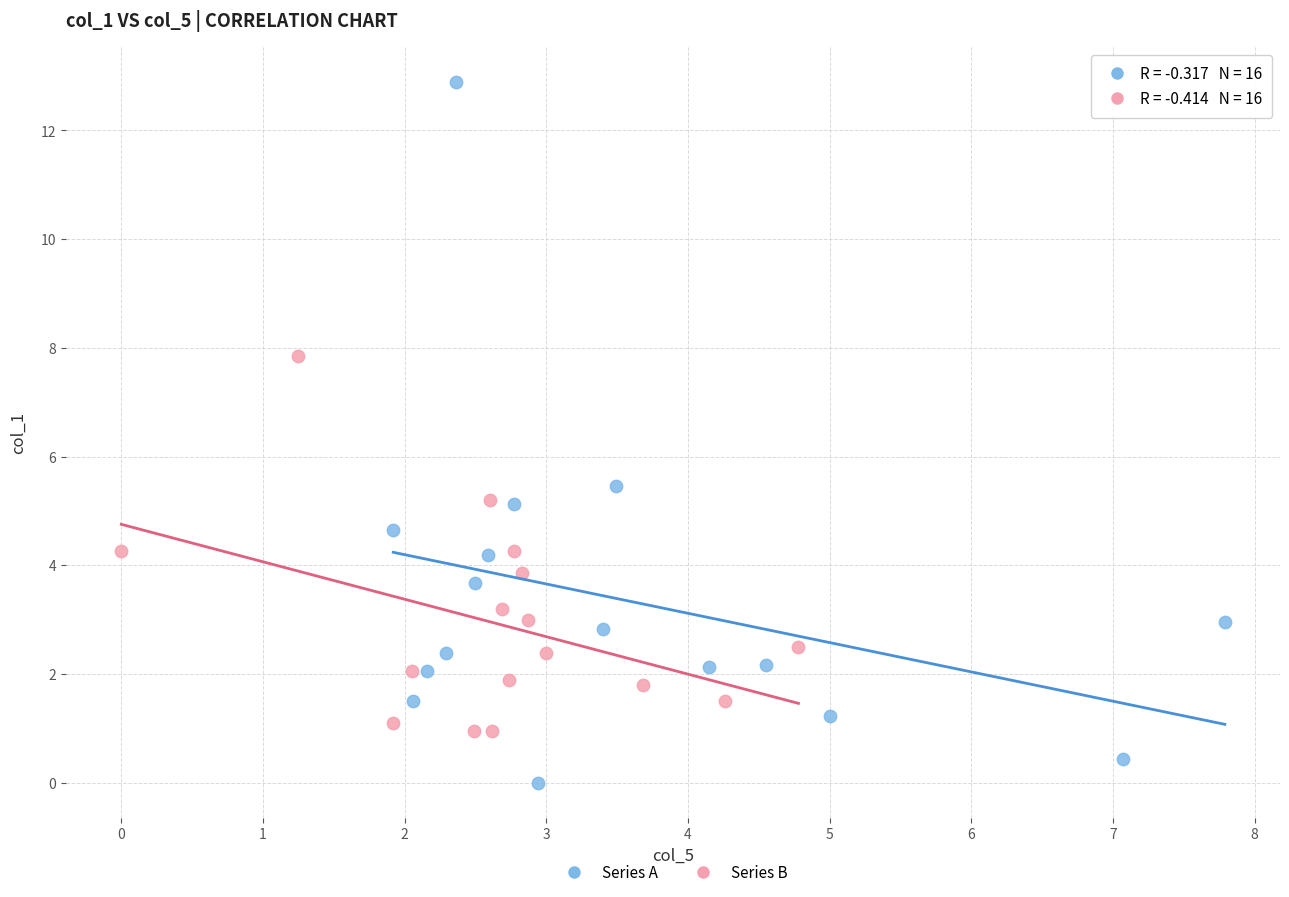

Which series reaches the minimum Y coordinate?

Series A